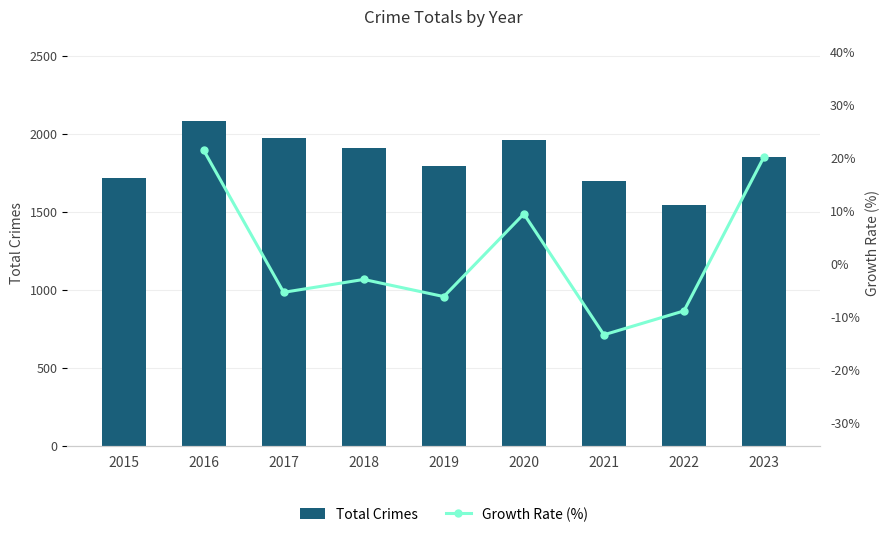

At how many categories does at least one series exceed 2068?

1